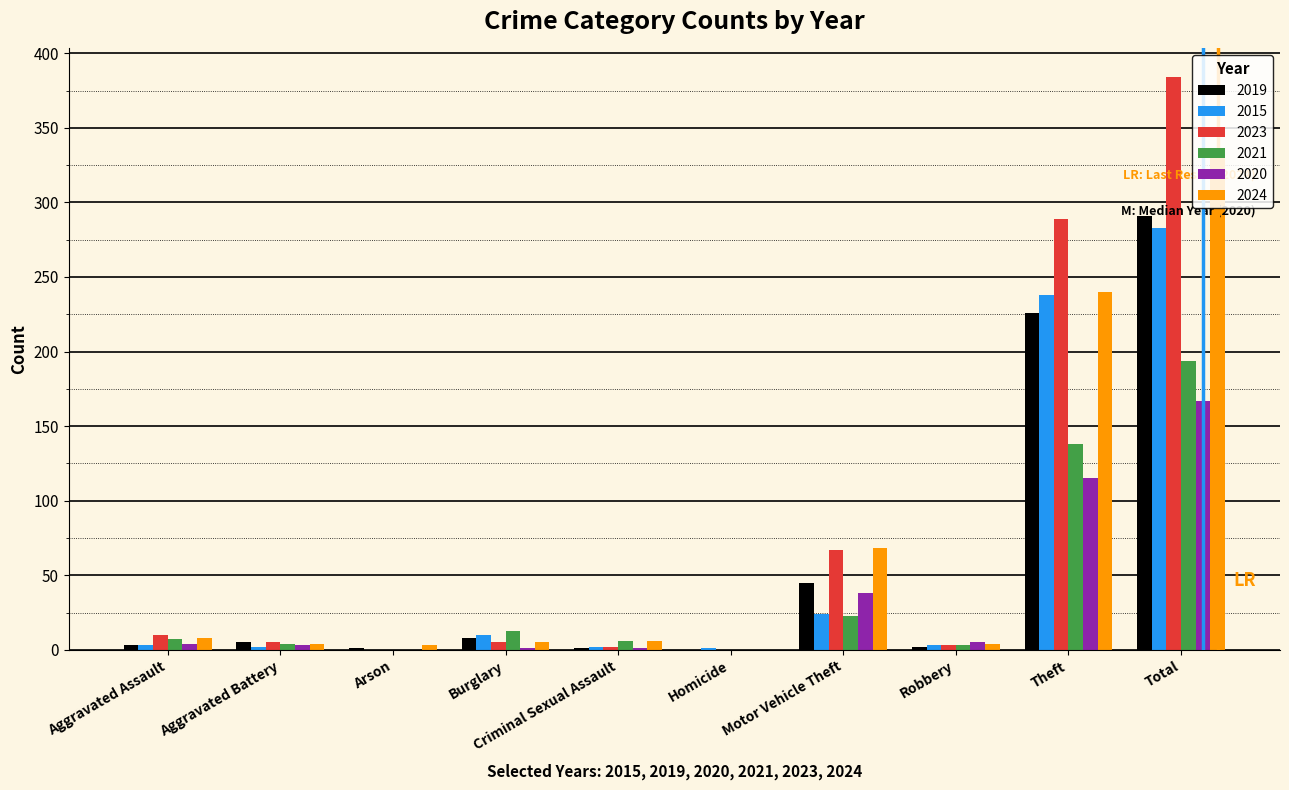

What are all the series names shown in the legend?

2019, 2015, 2023, 2021, 2020, 2024